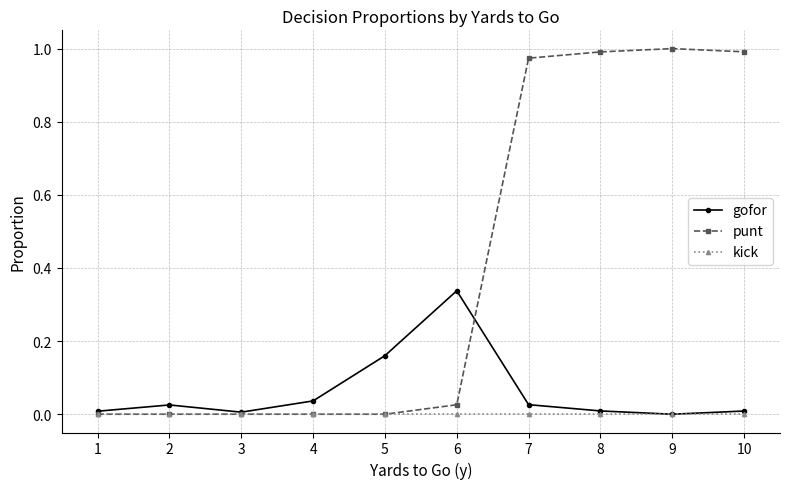

Which category has the highest value in the gofor series?

6